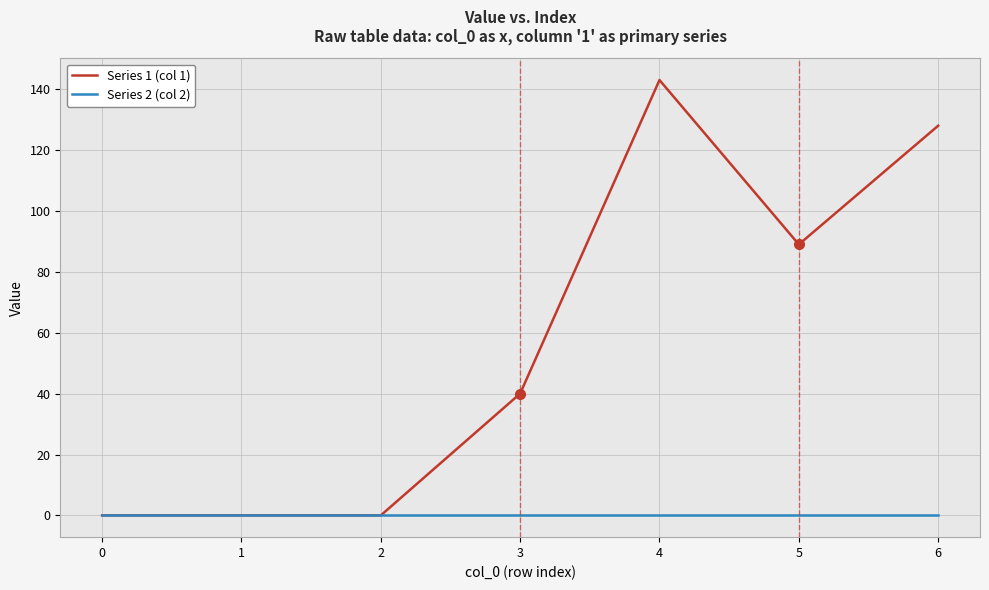

Which series has the largest total across all categories?

Series 1 (col 1)